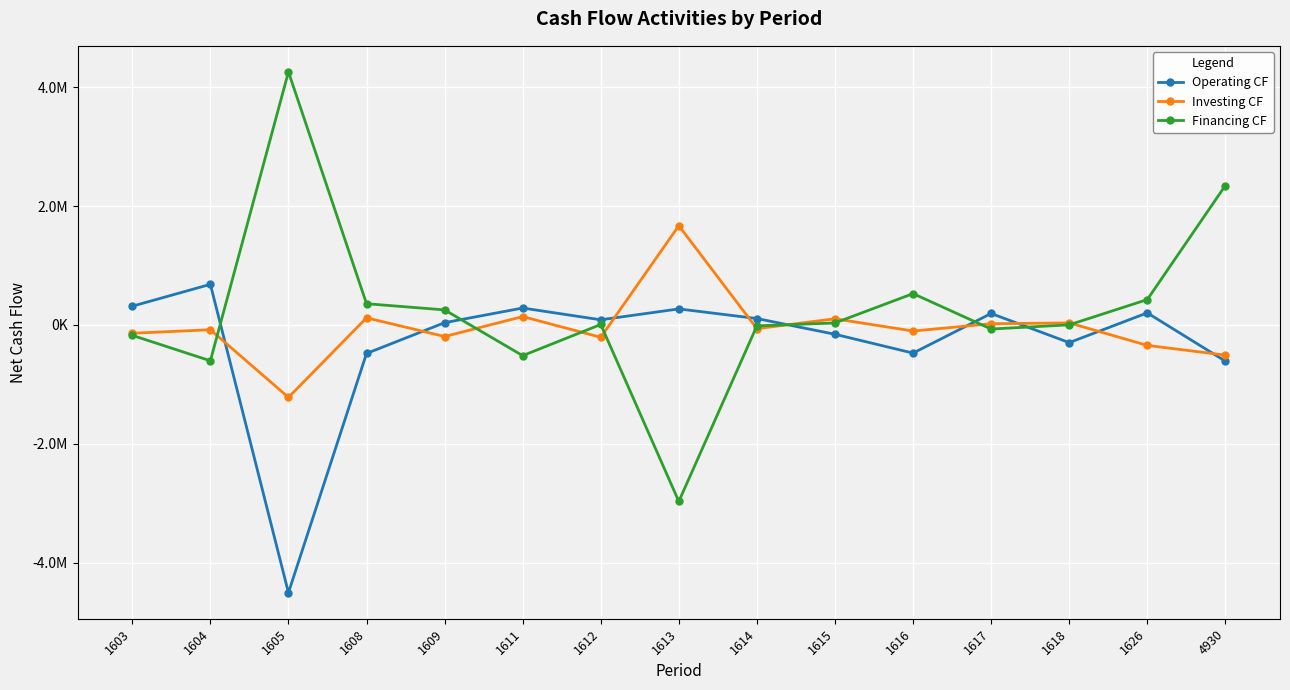

What are all the series names shown in the legend?

Operating CF, Investing CF, Financing CF